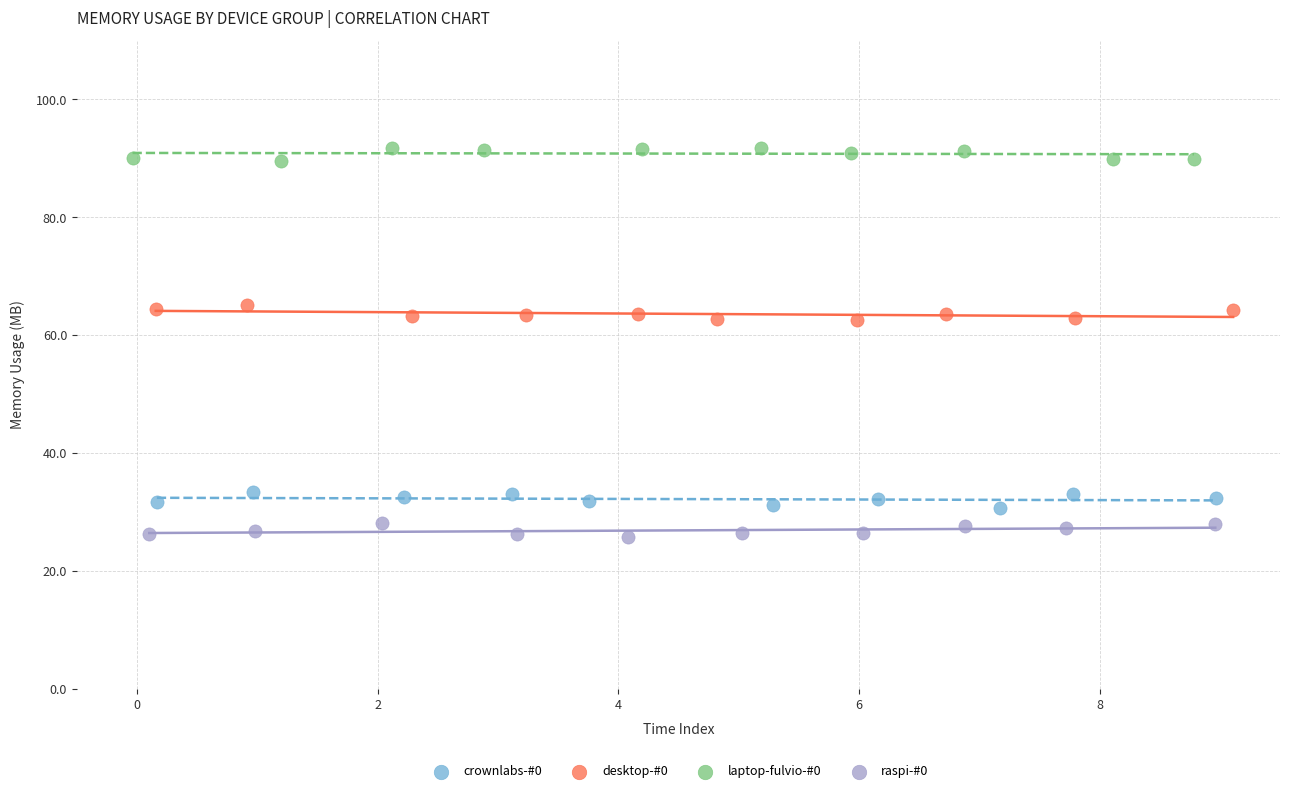

Which series reaches the maximum Y coordinate?

laptop-fulvio-#0